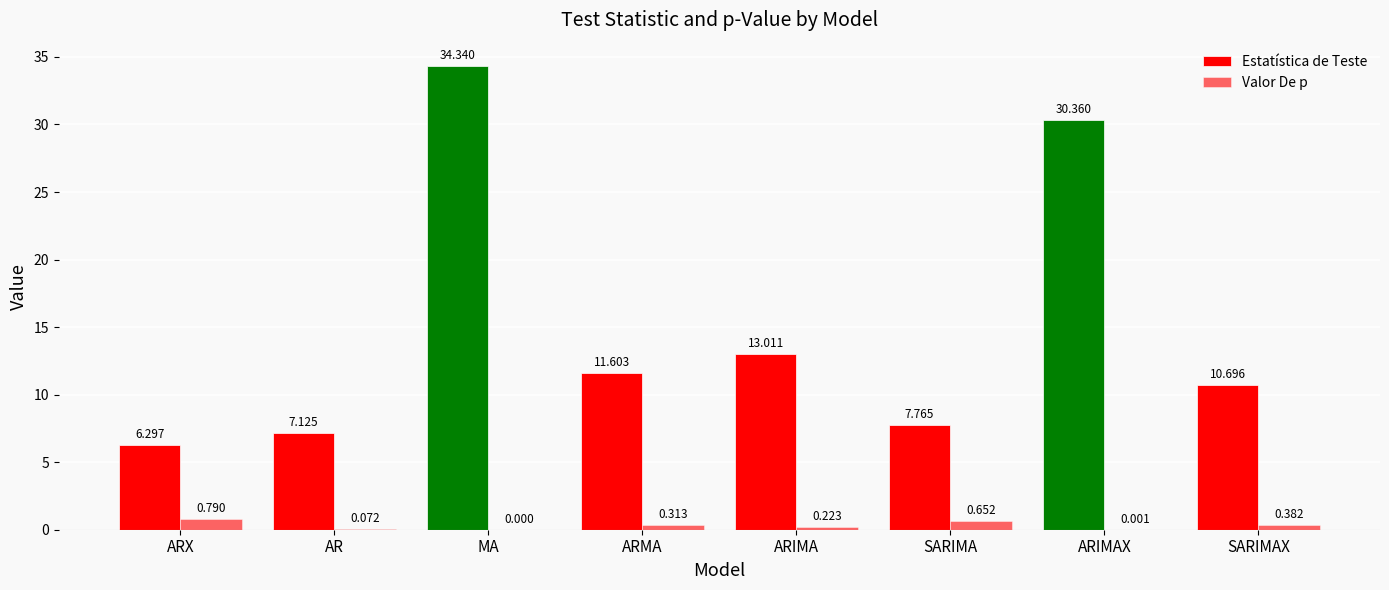

Count the number of data series in this chart.

2